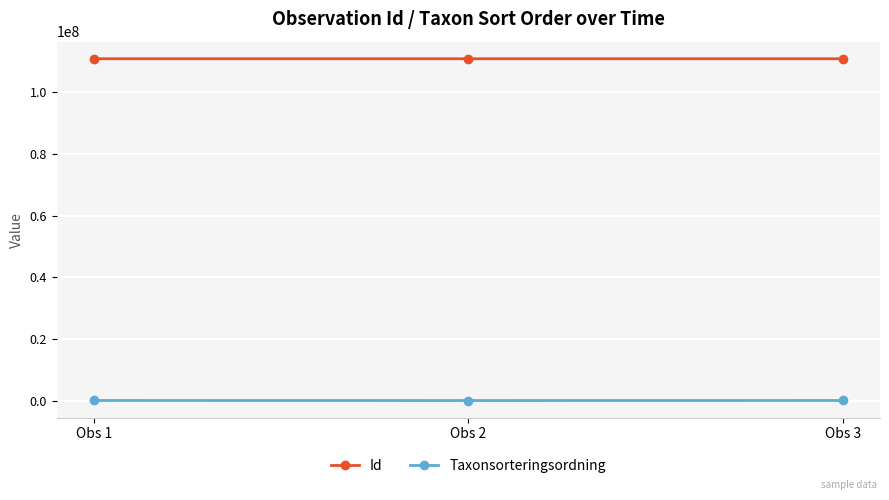

What is the difference between the highest and lowest values at Obs 1?

110843491